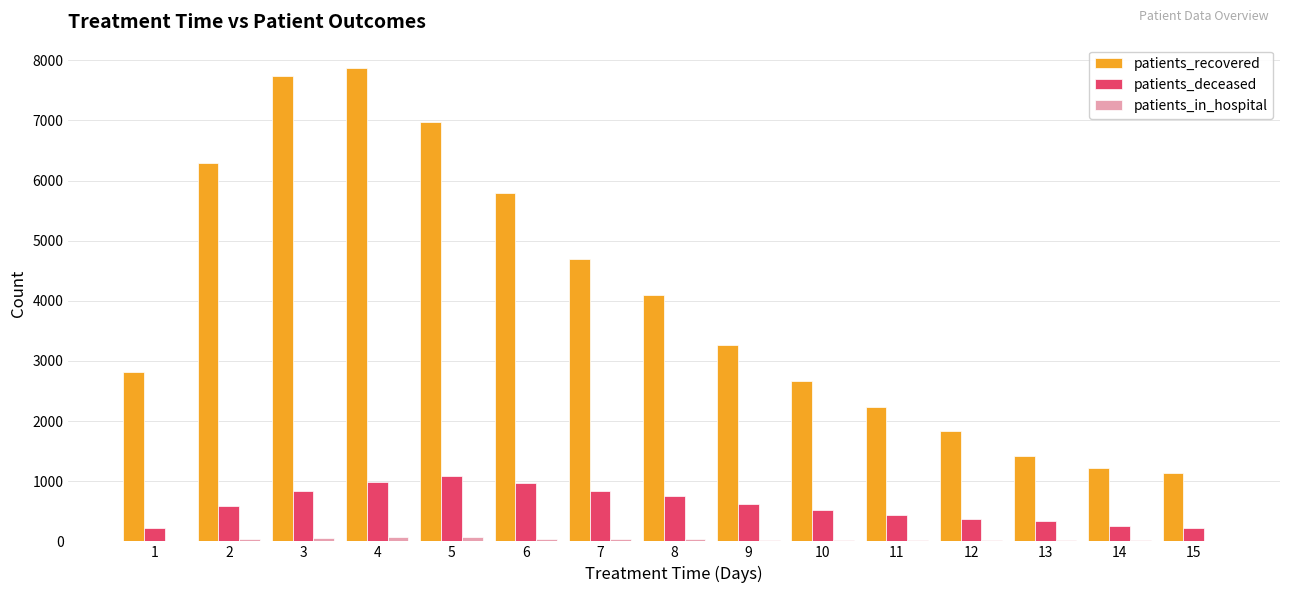

Count the number of data series in this chart.

3